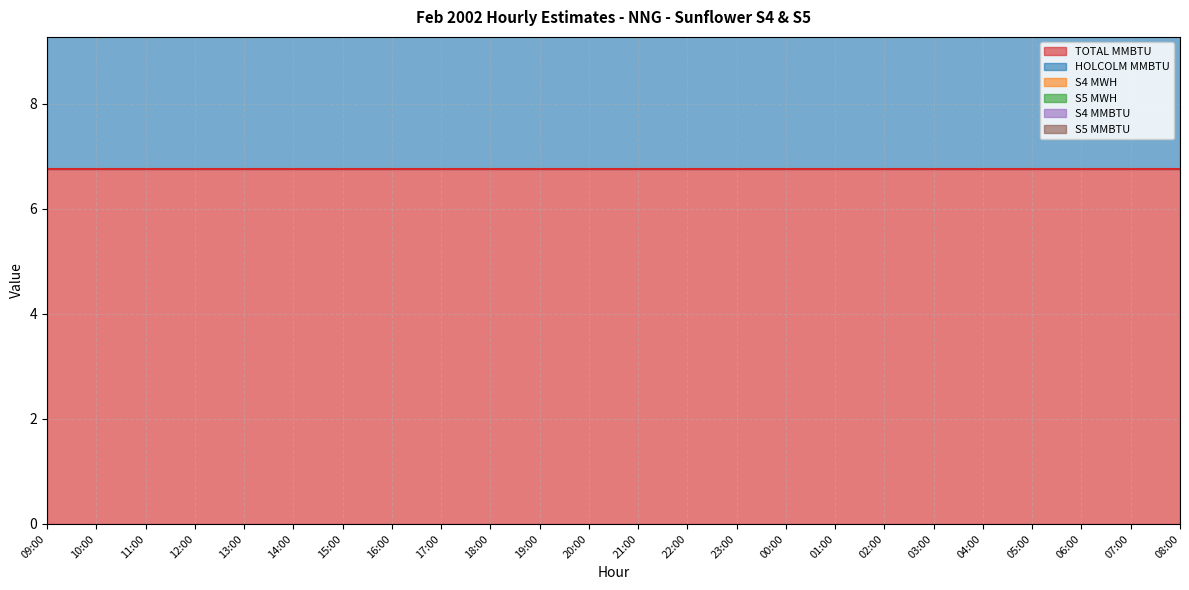

True or false: S4 MMBTU has more than 2 points higher than both neighbors.

False